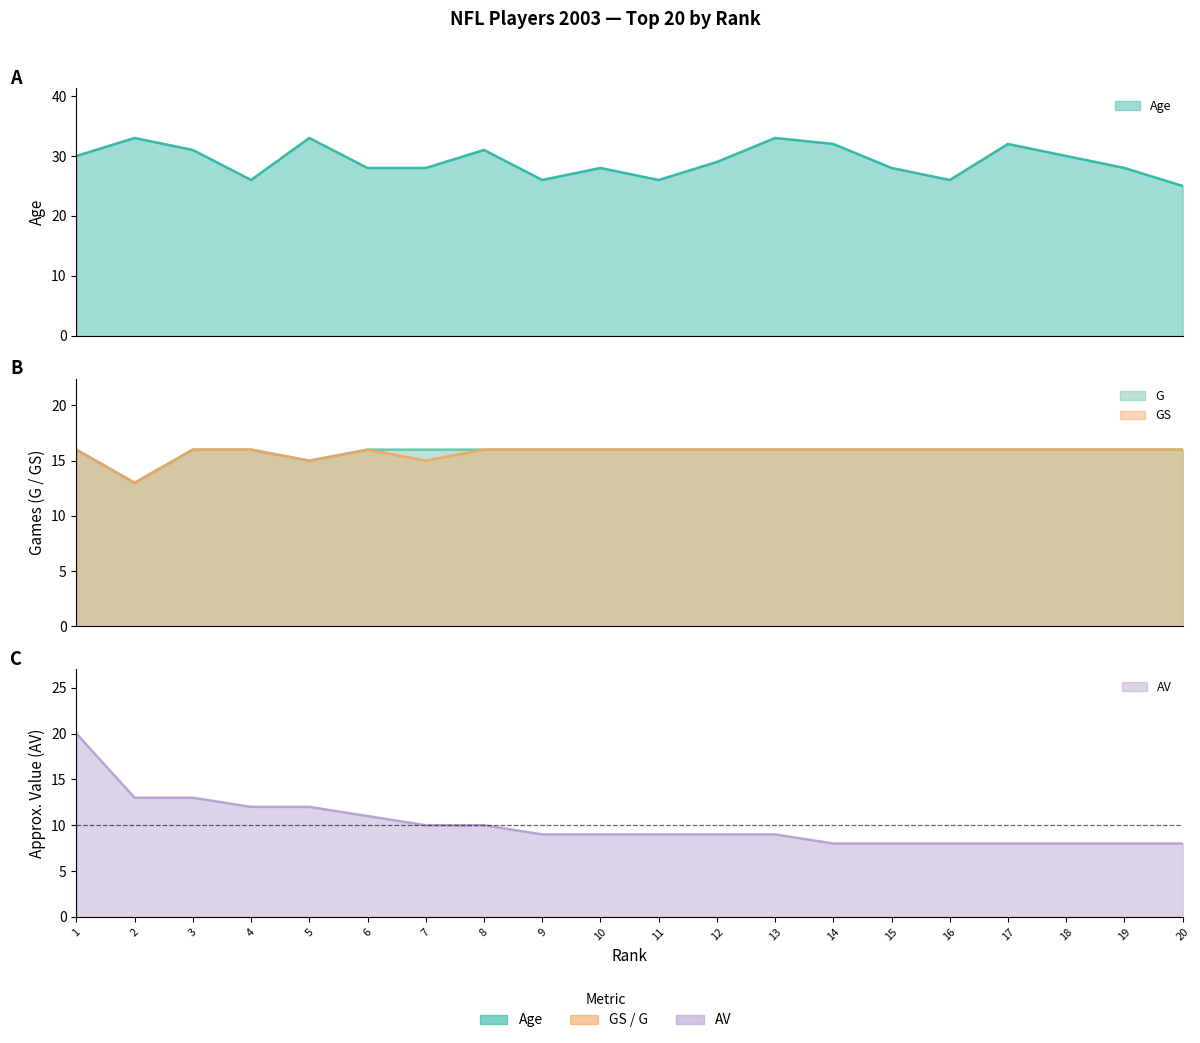

Which series has the largest range (max minus min)?

AV